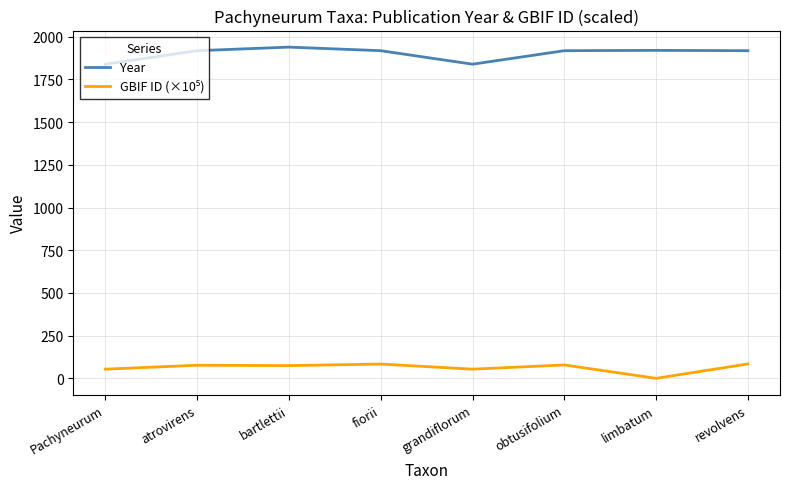

What is the spread (max minus min) of values at bartlettii?

1864.5